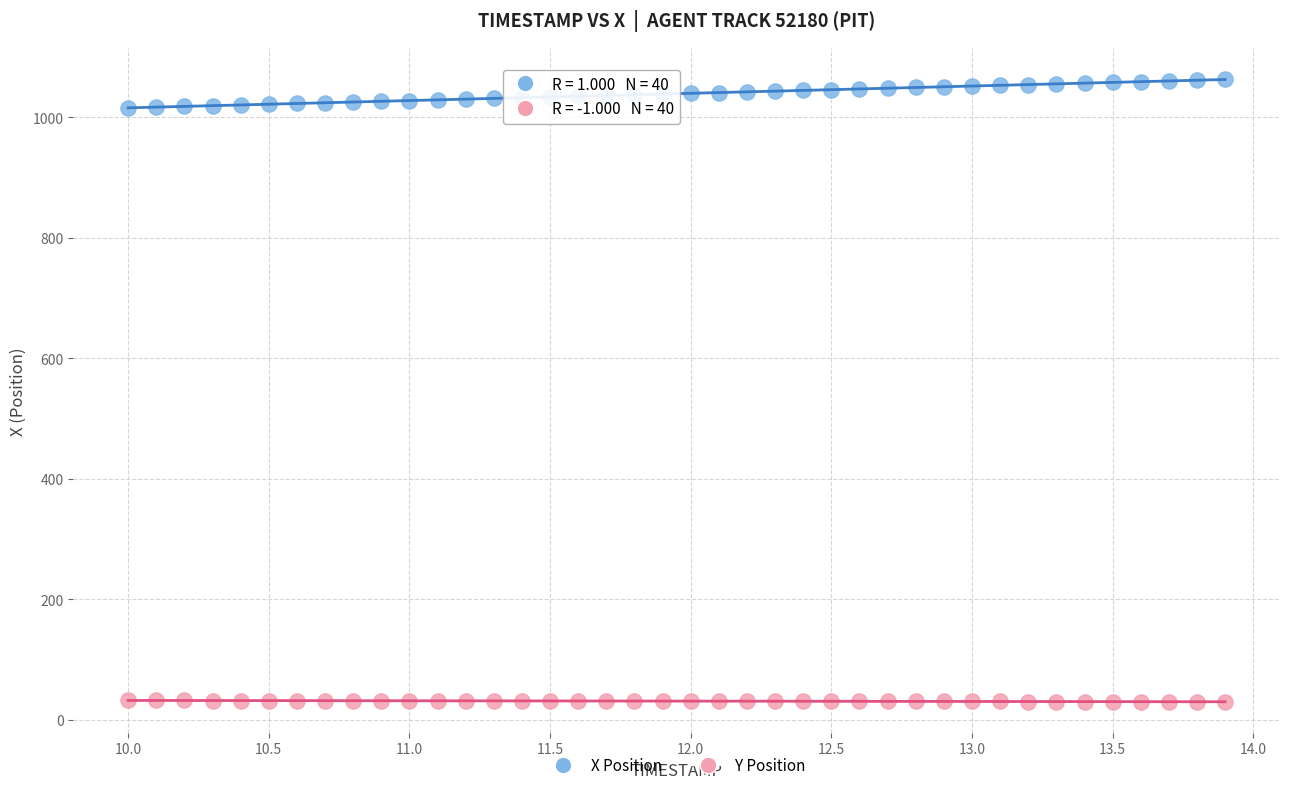

What are all the series names shown in the legend?

X Position, Y Position